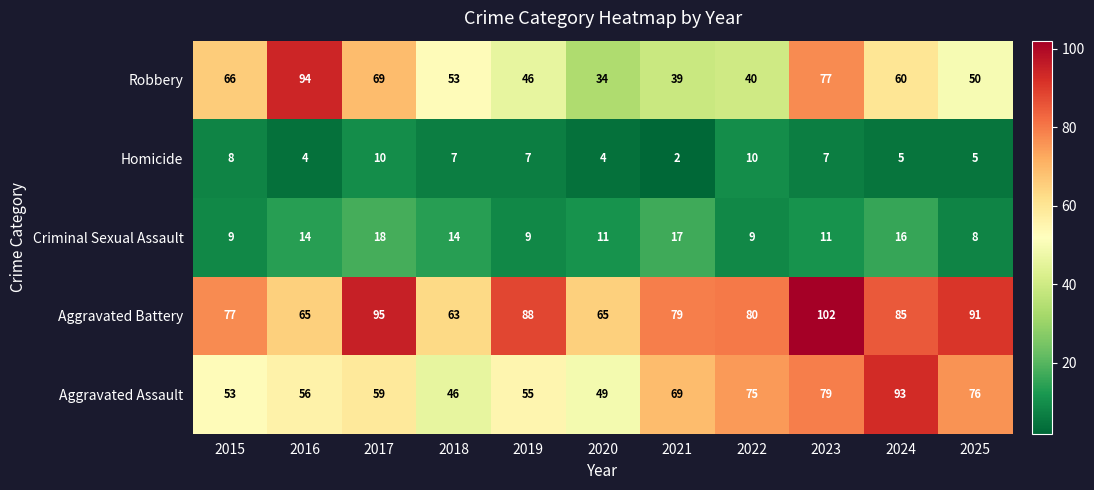

At which label is Aggravated Battery closest to 82?

2022